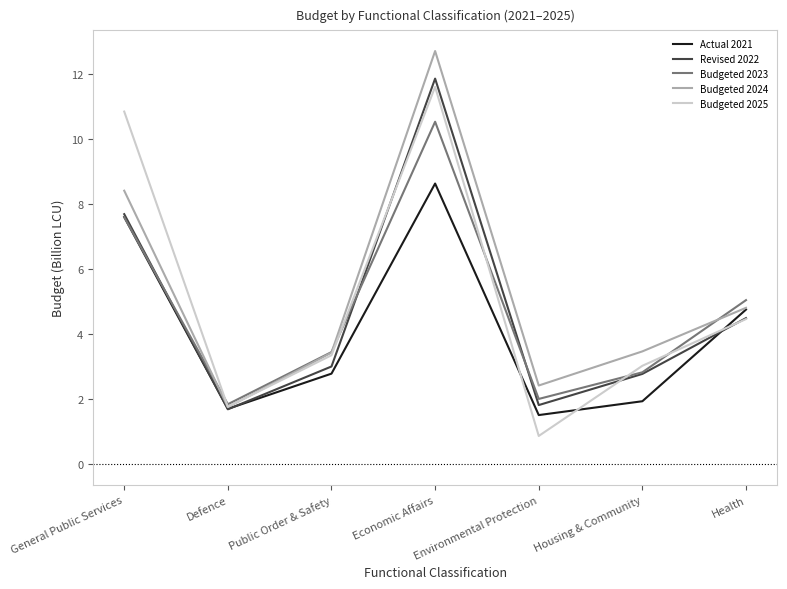

At which label does Budgeted 2023 reach its peak?

Economic Affairs